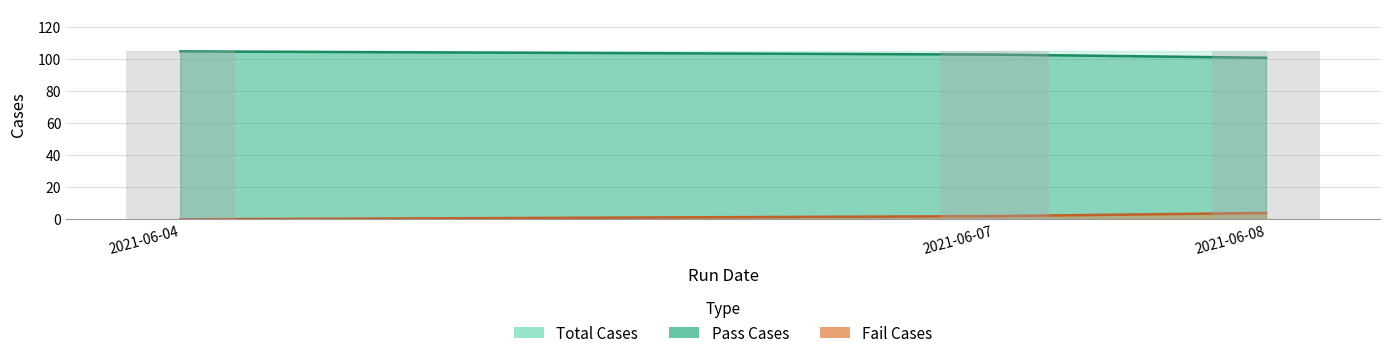

The value of Pass Cases at 2021-06-07 is 103. True or false?

True